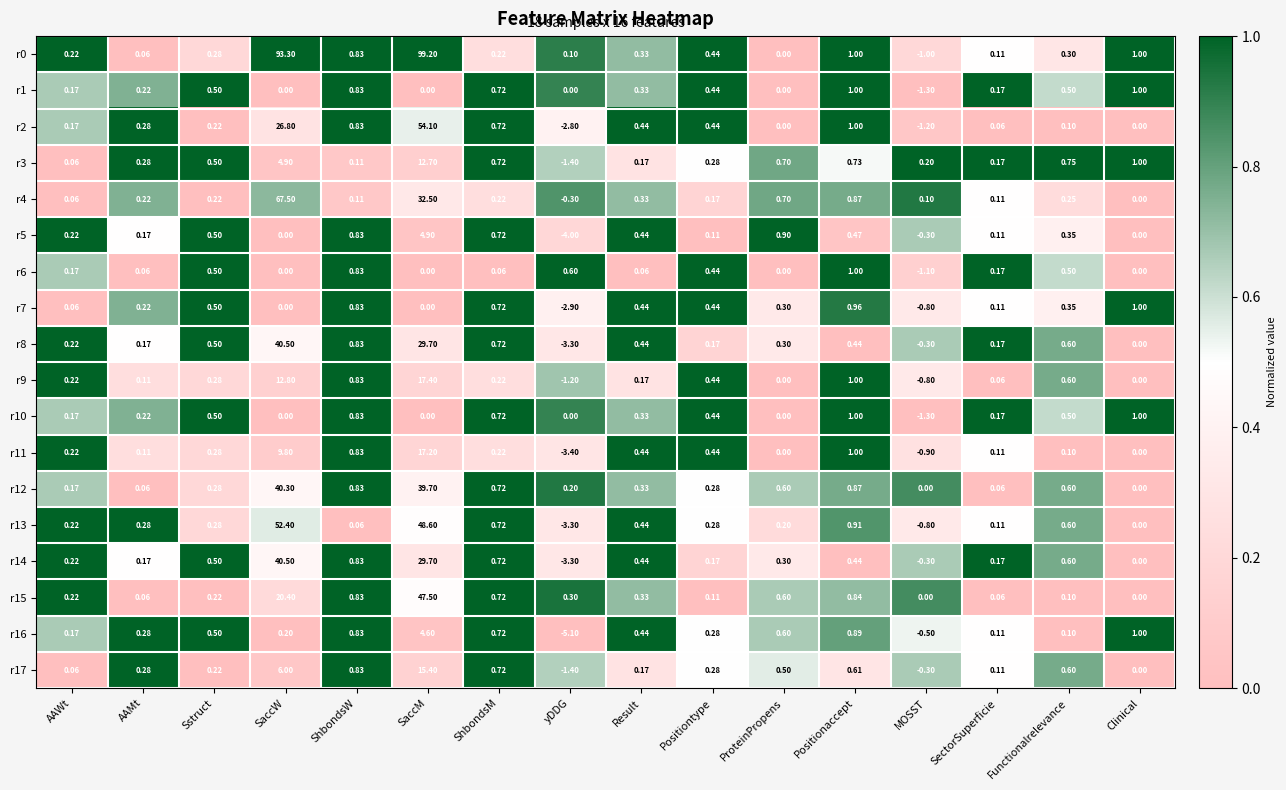

How many values in r6 are below zero?

1